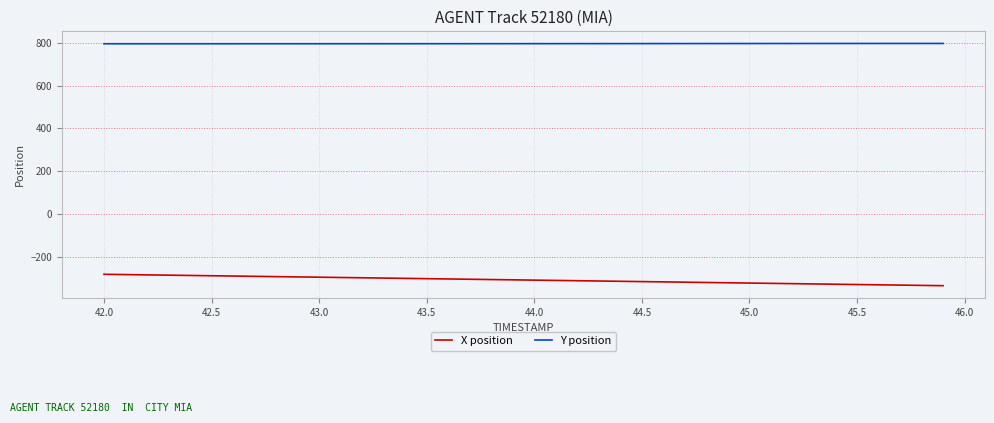

Which series has the widest spread of values?

X position